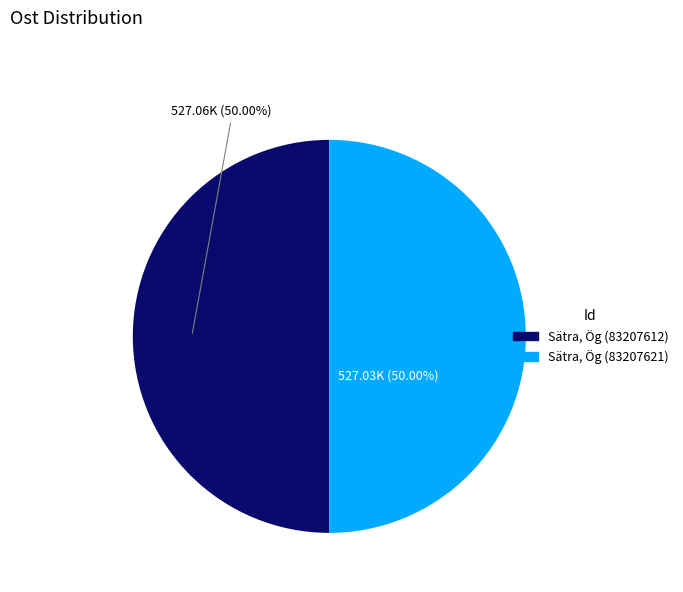

How many slices are in this pie chart?

2